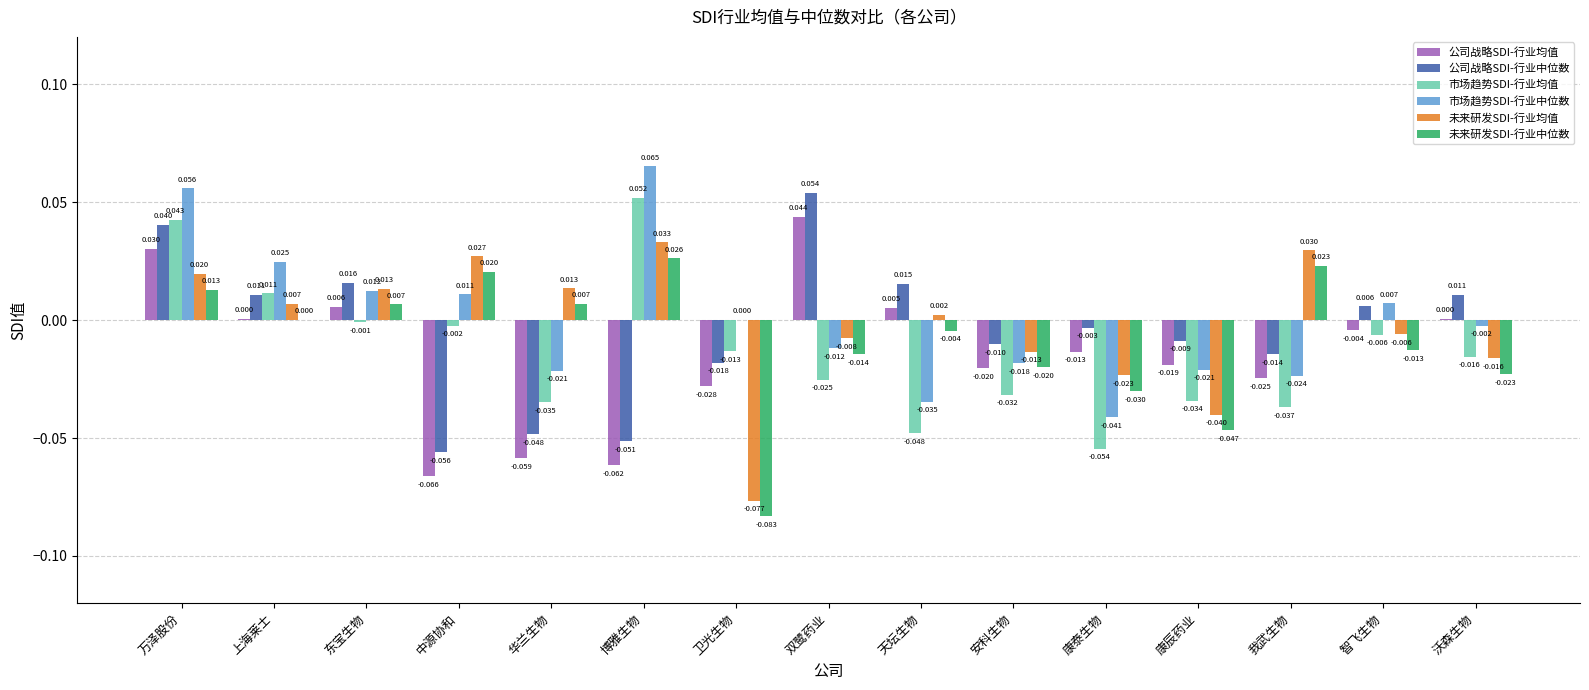

At which label does 公司战略SDI-行业中位数 reach its peak?

双鹭药业